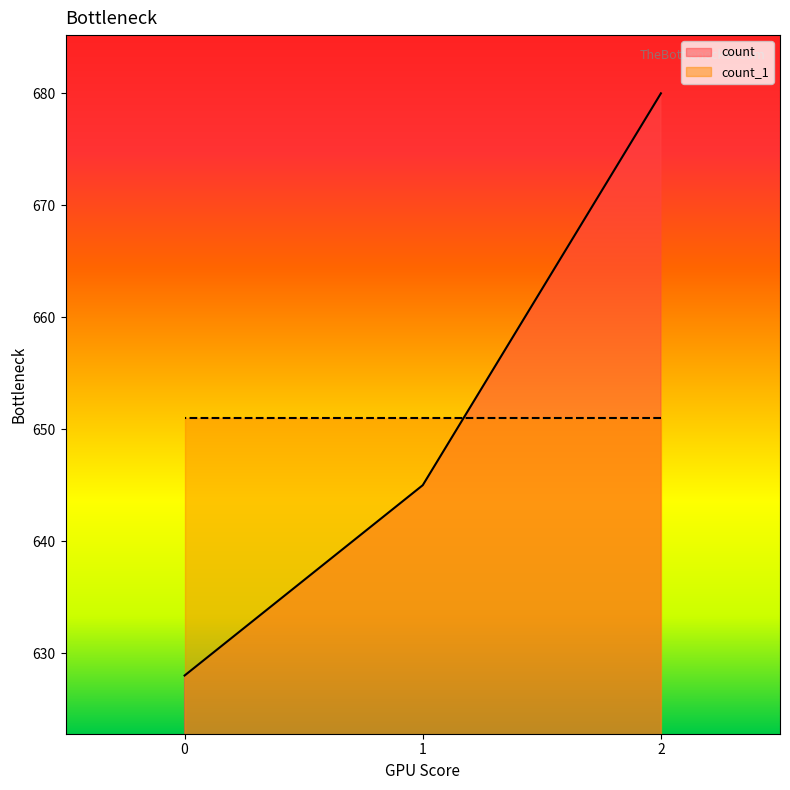

Which category has the highest value across all series?

2